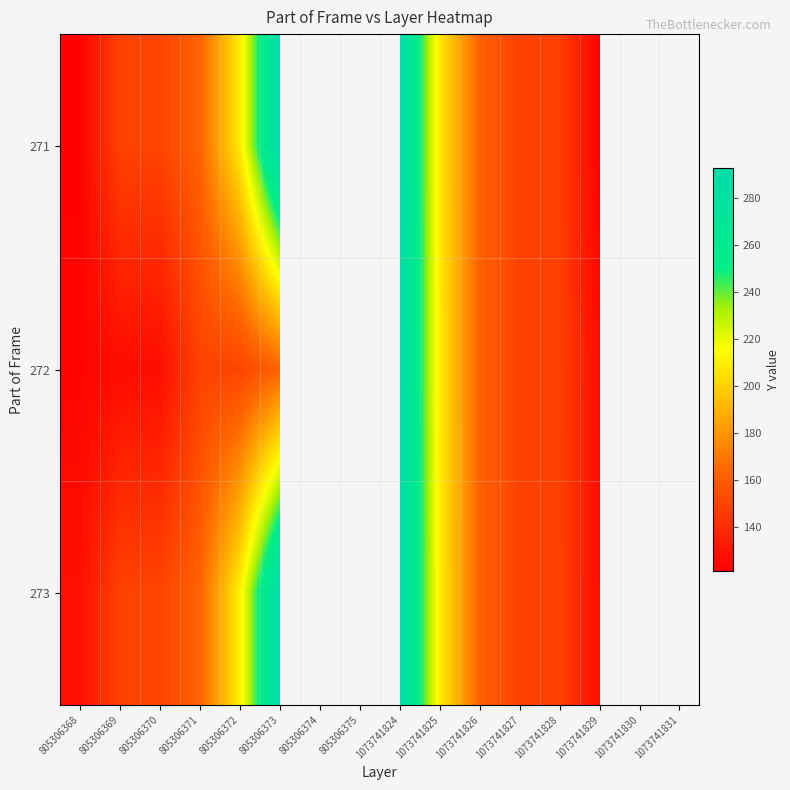

What is the total value across all series at 1073741829?

374.0